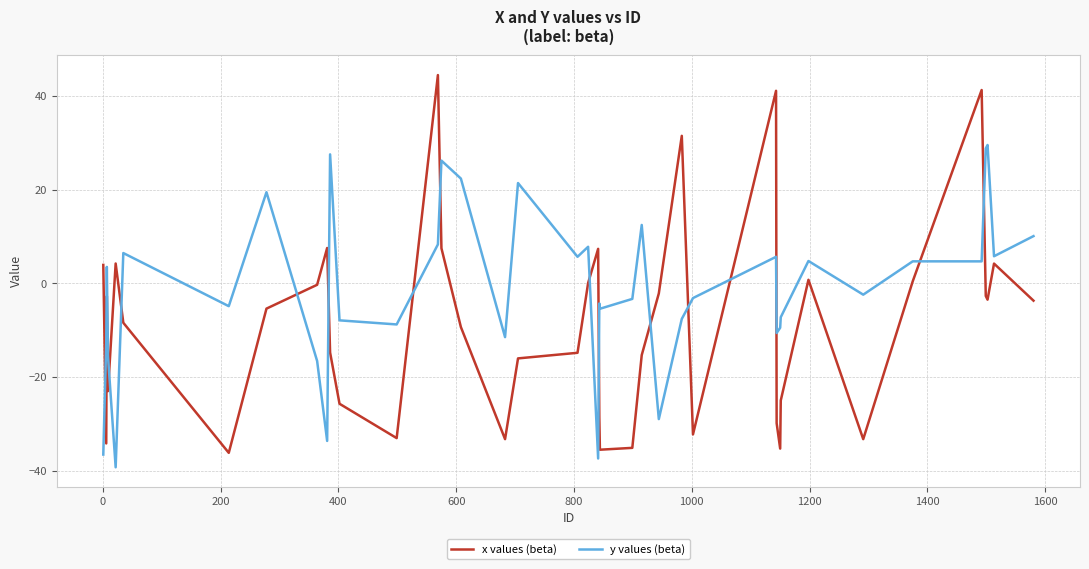

Which series has the largest range (max minus min)?

x values (beta)